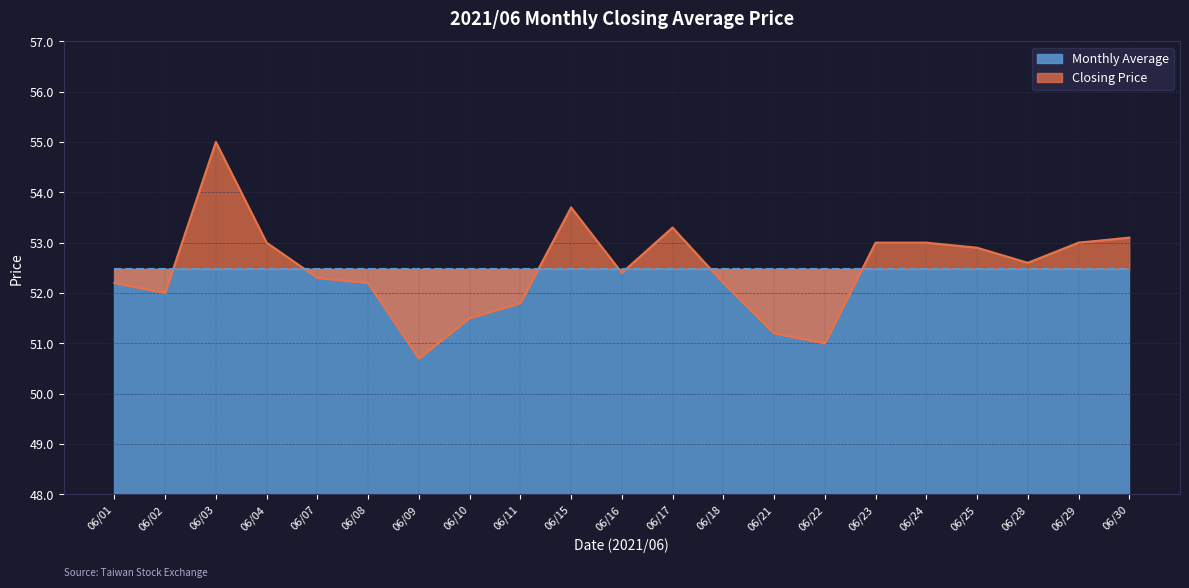

How many categories are shown in the chart?

21